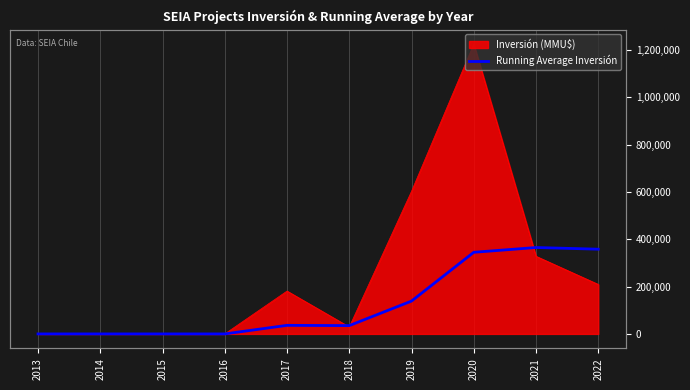

Which label corresponds to the smallest value in the chart?

2013